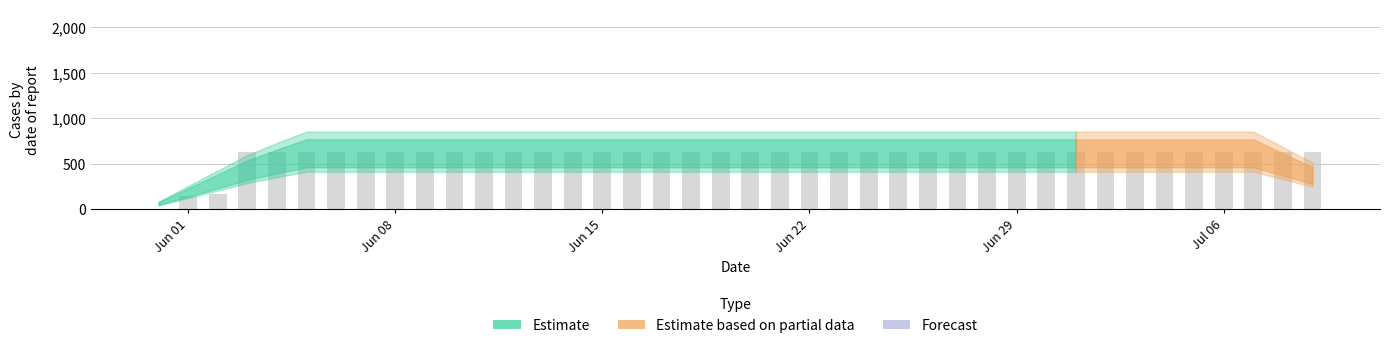

Reading right to left, transcribe all the data shown in this chart.

631	631	631	631	631	631	631	631	631	631	631	631	631	631	631	631	631	631	631	631	631	631	631	631	631	631	631	631	631	631	631	631	631	631	631	631	631	167	139	0